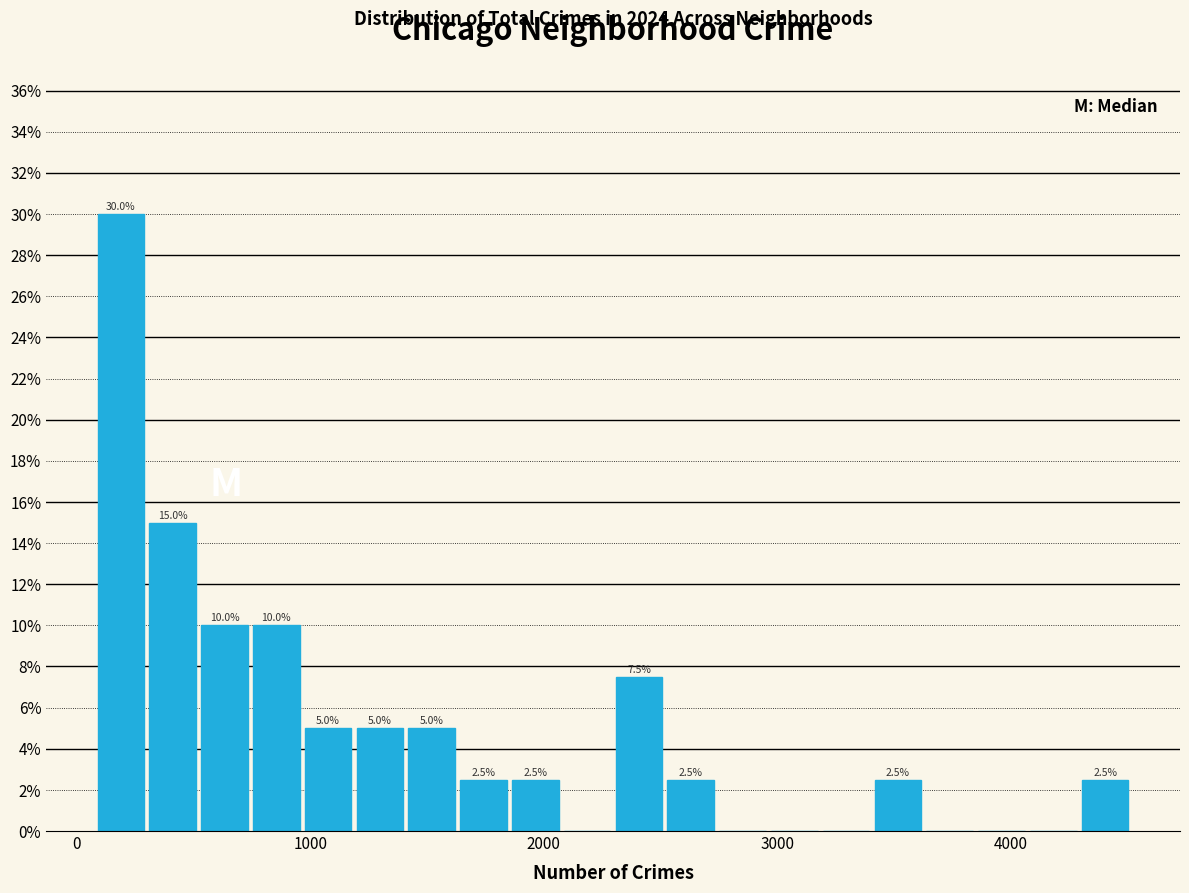

Around what value on the x-axis is the tallest bar? Give the approximate position of its centre, as read against the axis.

200